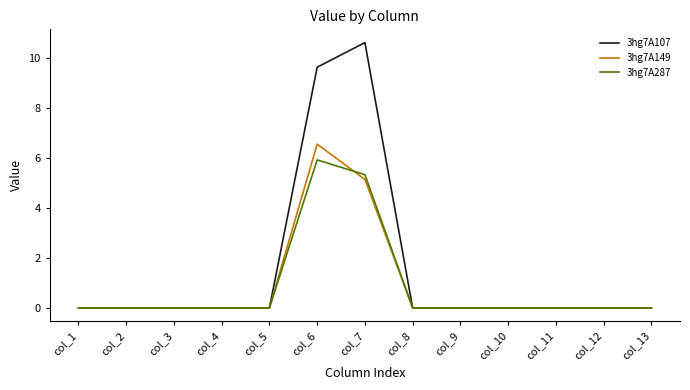

At which category is the sum across all series the highest?

col_6